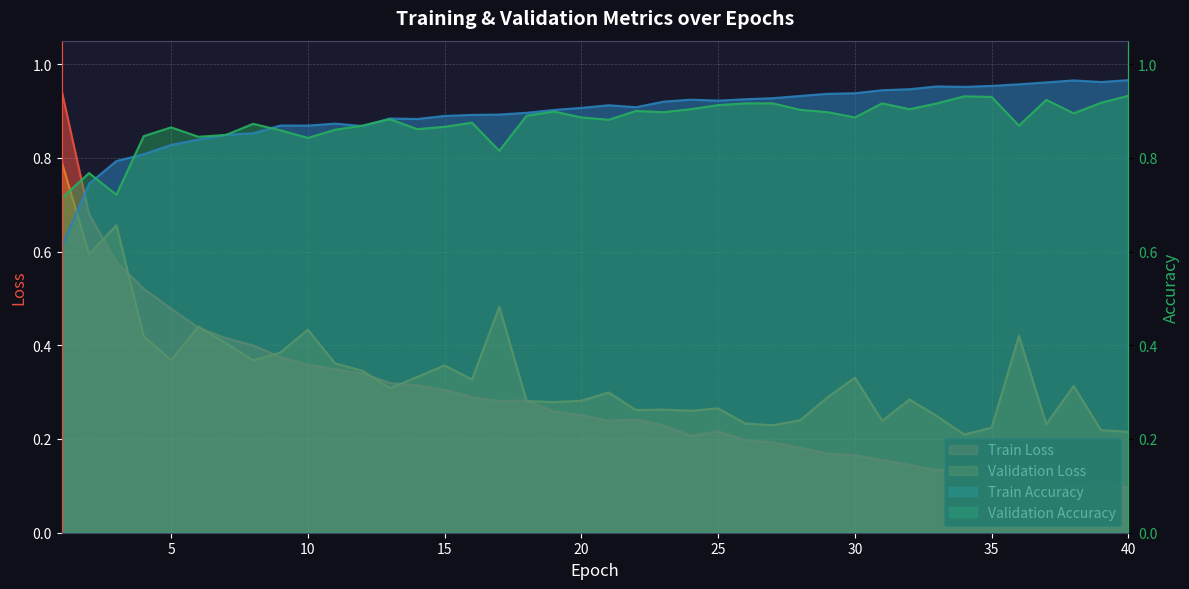

How many times do Train_Loss and Train_Accuracy cross each other?

1